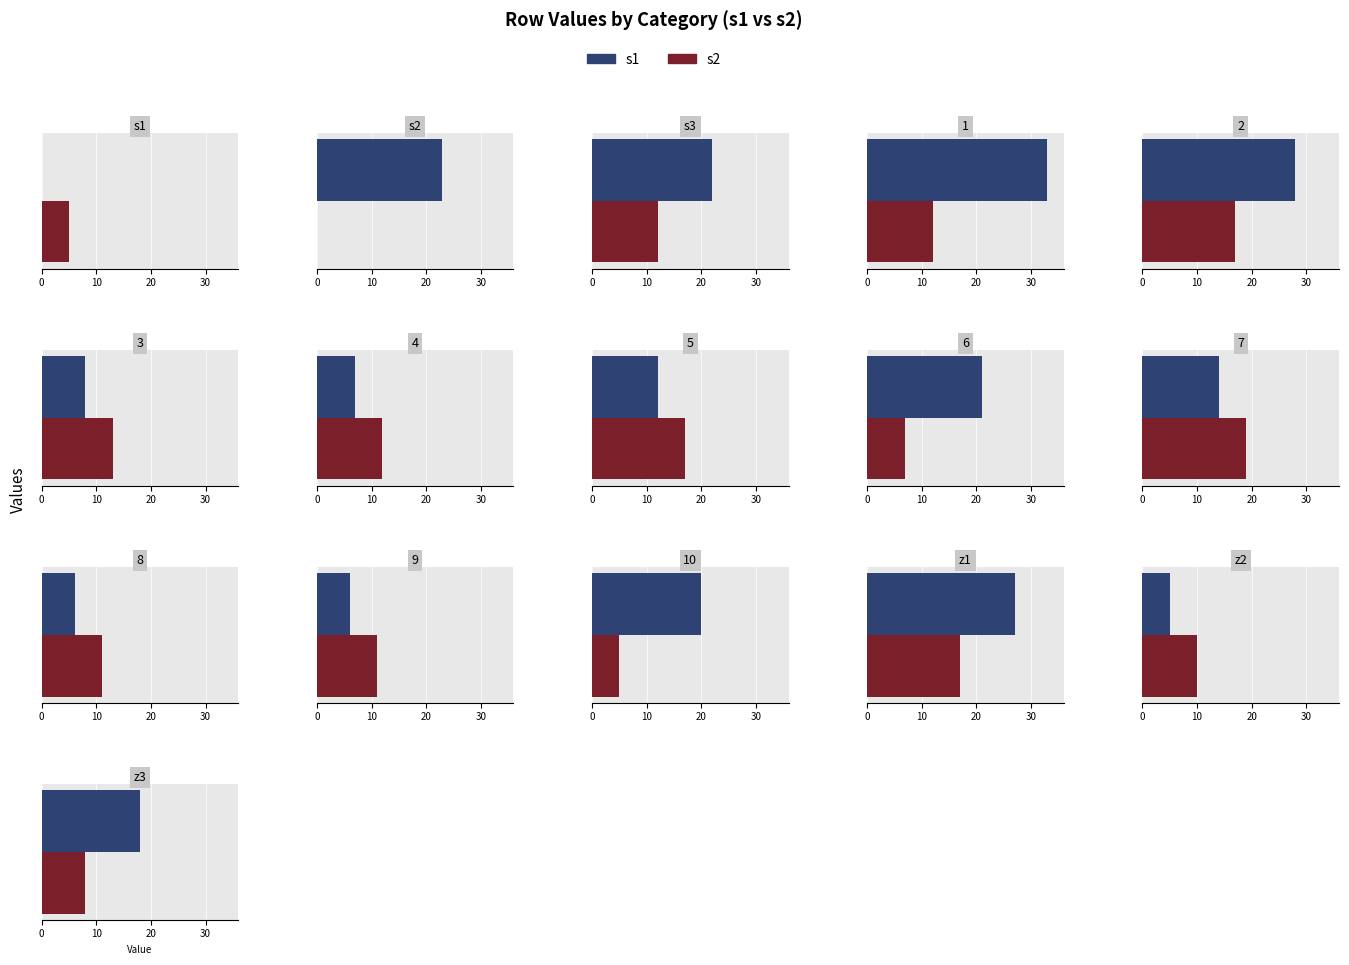

What is the label of the 16th bar from the right?

s1